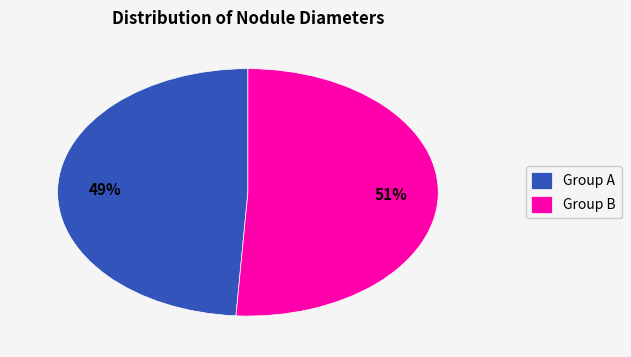

What is the smallest slice in the pie chart?

Group A